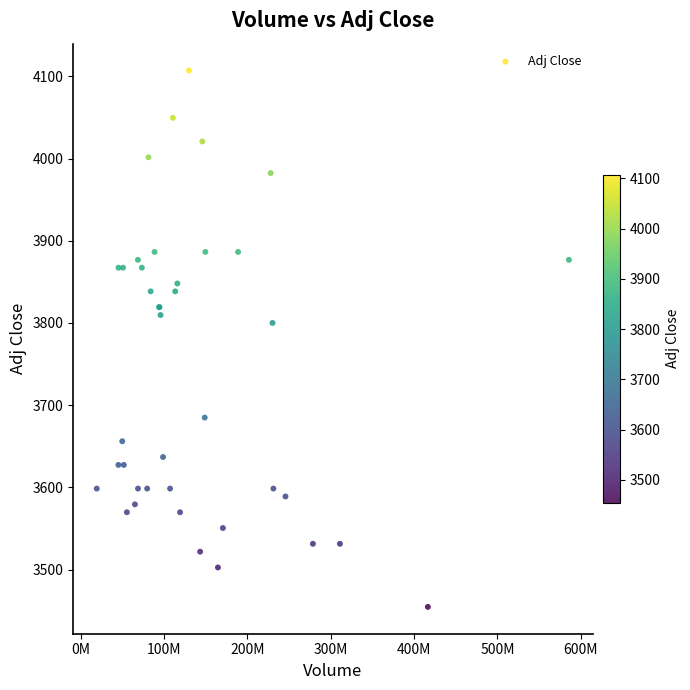

What Y value in the scatter plot is closest to 3780?

3800.1